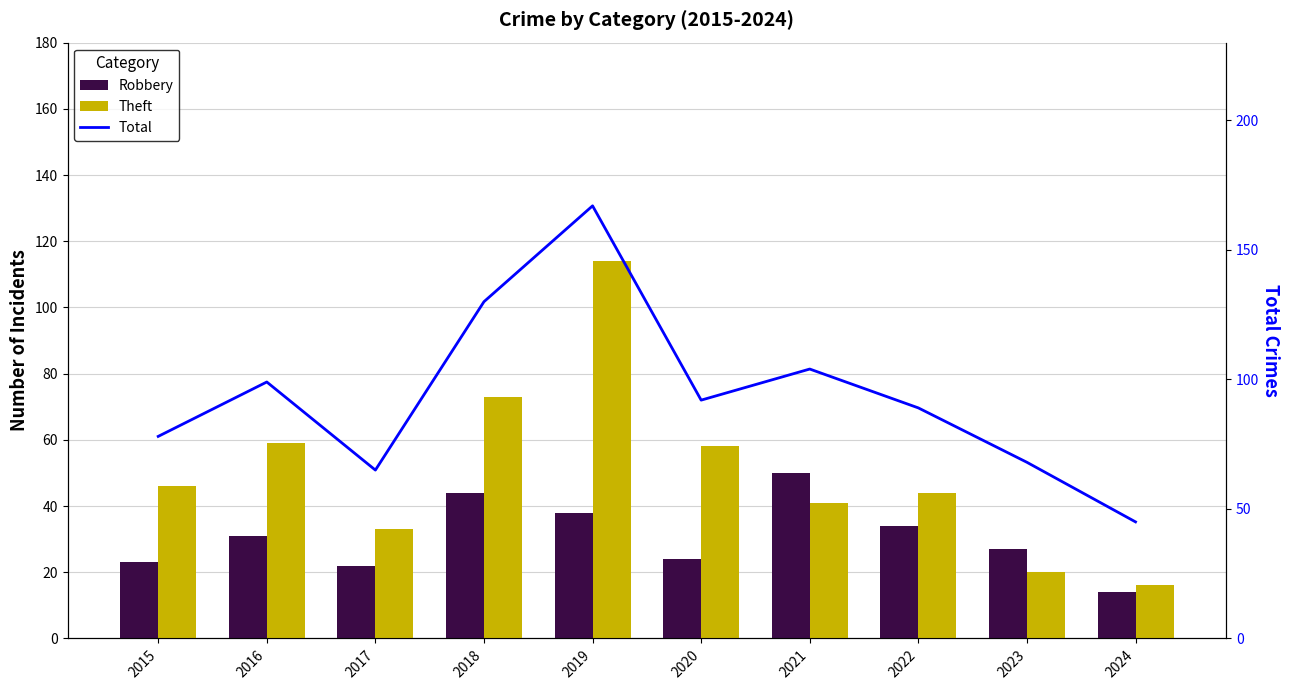

Between 2015 and 2016, which is larger?

2016